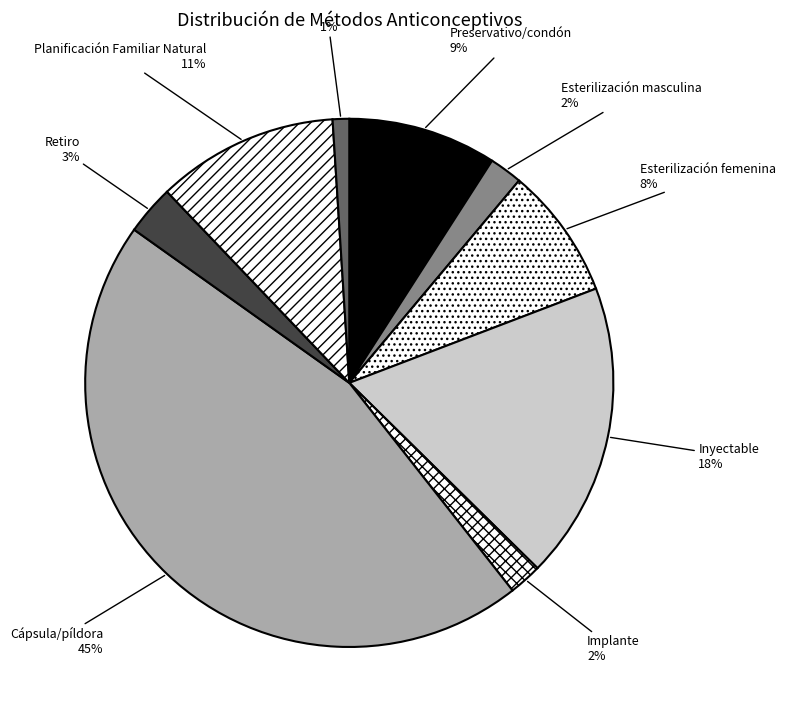

How many segments does this pie chart have?

9